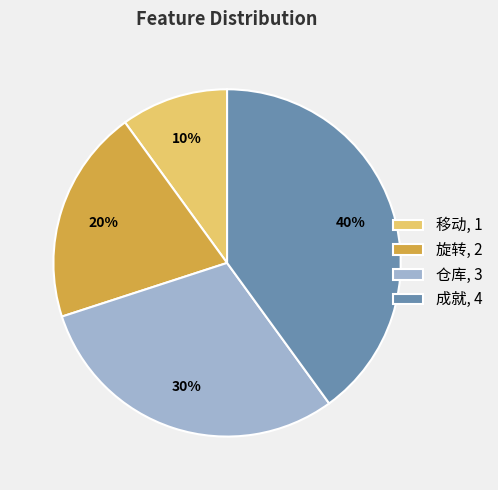

To the nearest percent, what is the difference between the largest and smallest slice percentages?

30%